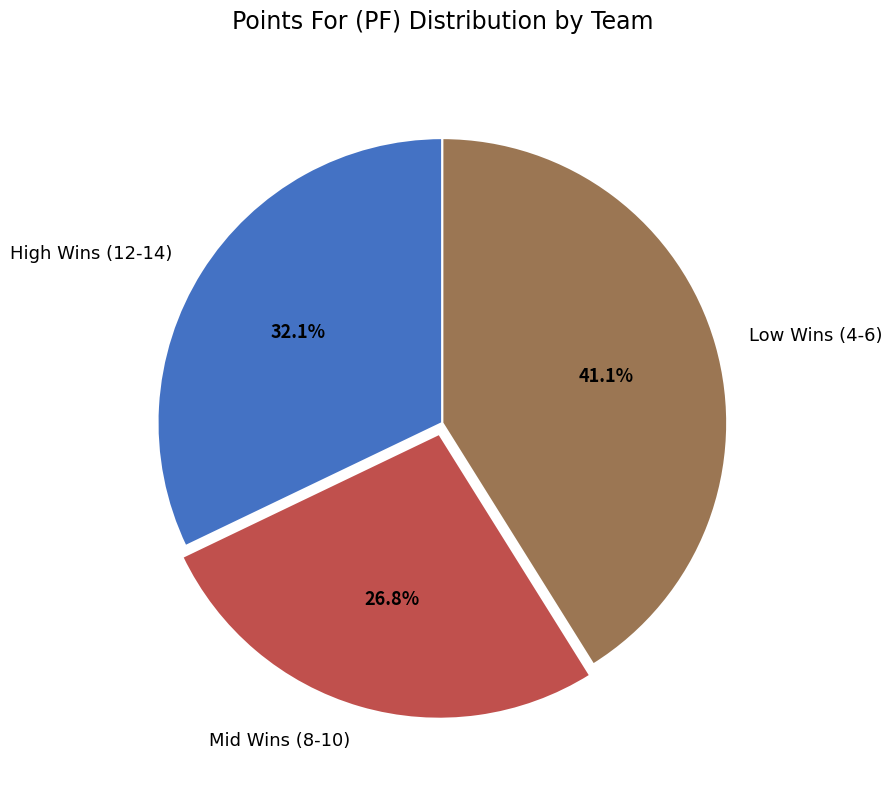

Does High Wins (12-14) represent more than half of the total?

No